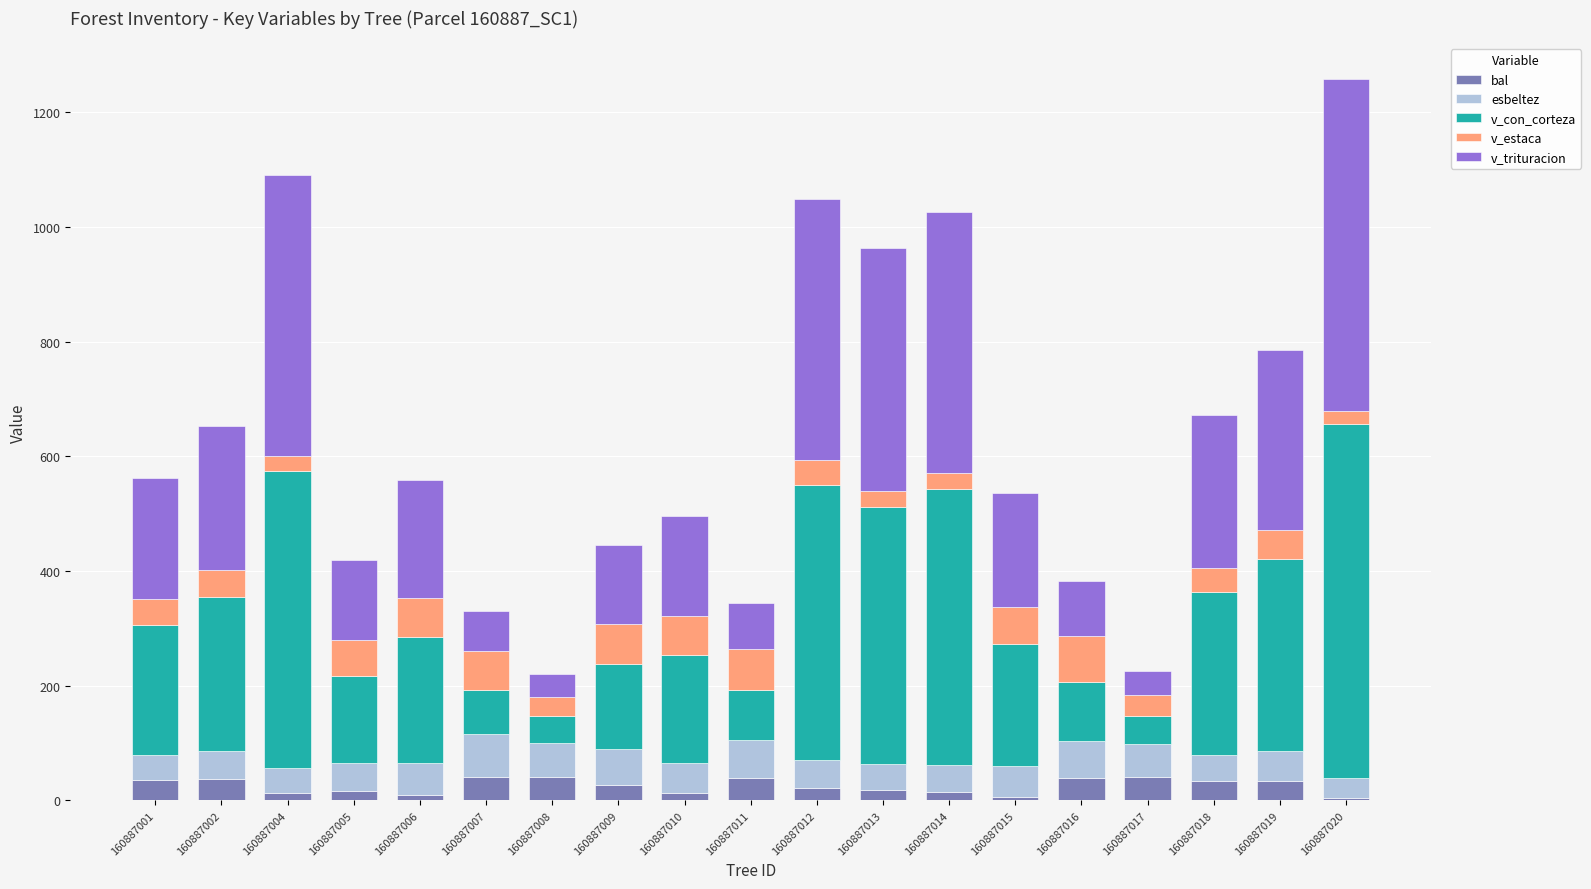

True or false: bal has a value of 6.3 at 160887015.

True